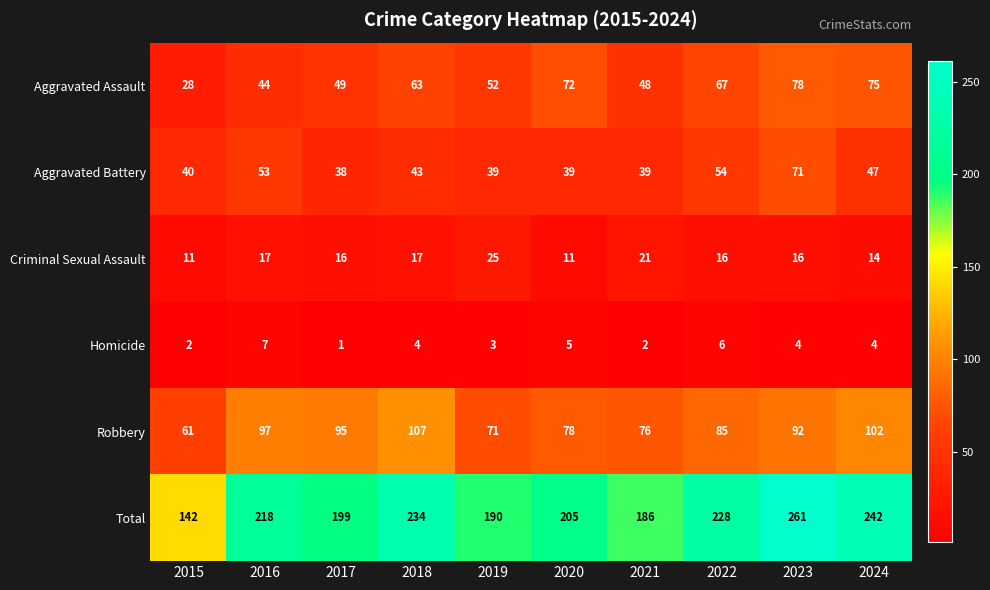

Which series has the largest range (max minus min)?

Total